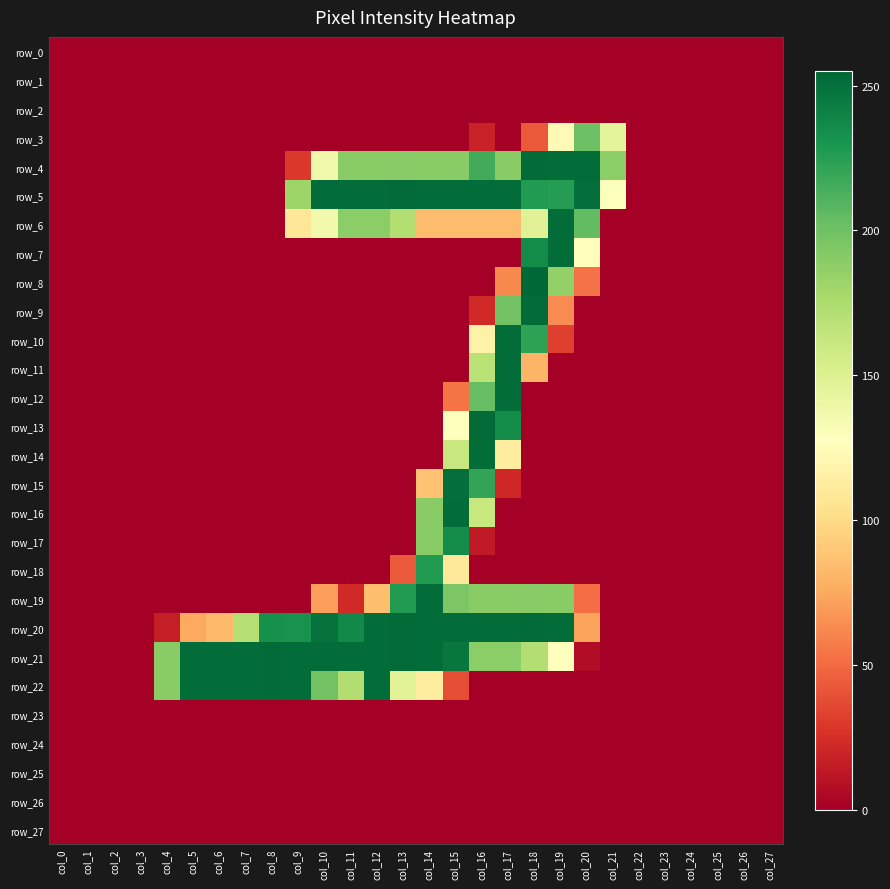

At which category is the sum across all series the highest?

col_16